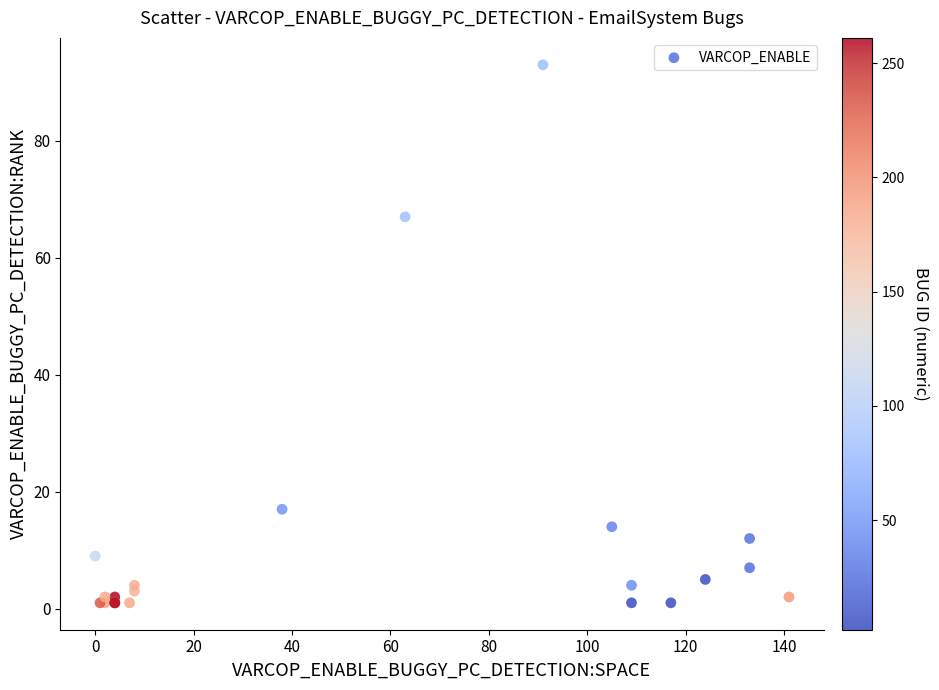

What Y value in the scatter plot is closest to 47?

67